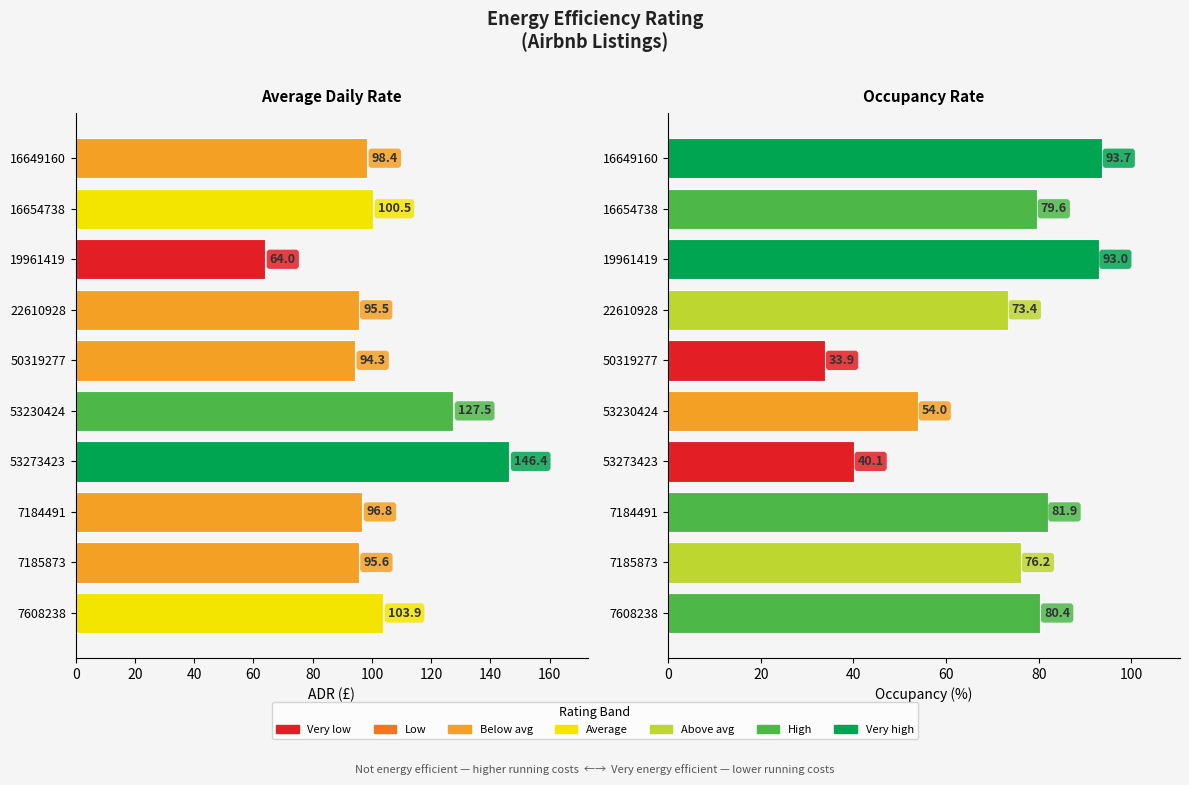

Reading right to left, transcribe all the data shown in this chart.

ADR: 103.9	95.6	96.8	146.4	127.5	94.3	95.5	64.0	100.5	98.4
Occupancy (%): 80.4	76.2	81.9	40.1	54.0	33.9	73.4	93.0	79.6	93.7